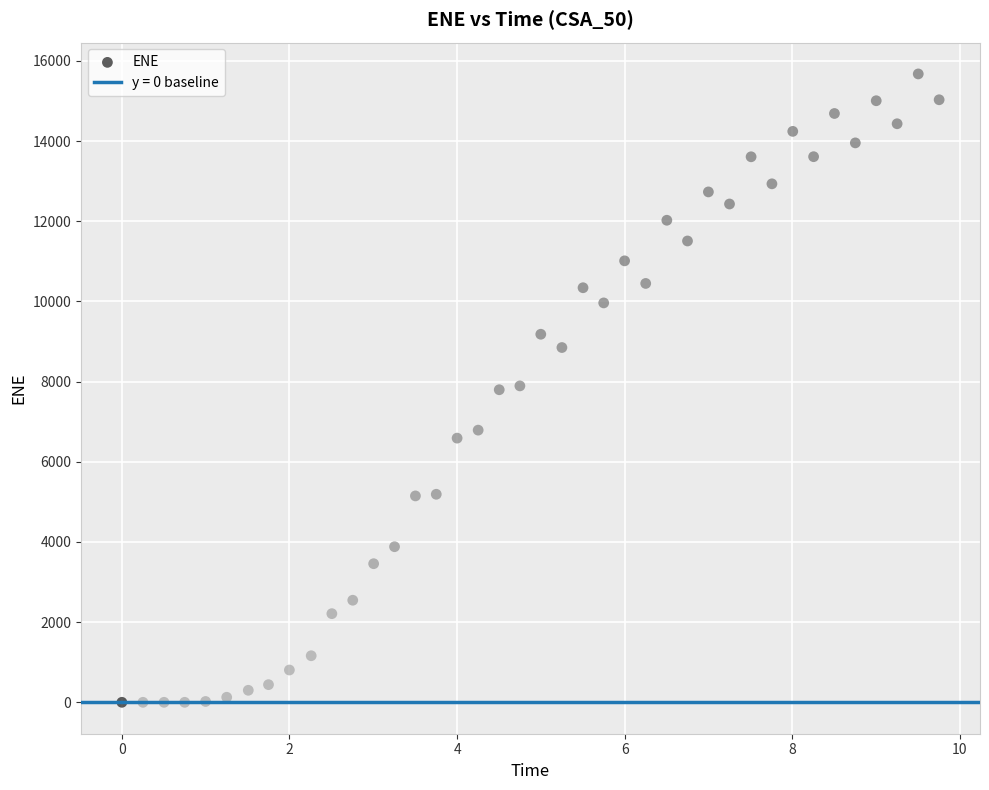

What is the range of Y values (max minus min)?

15674.2